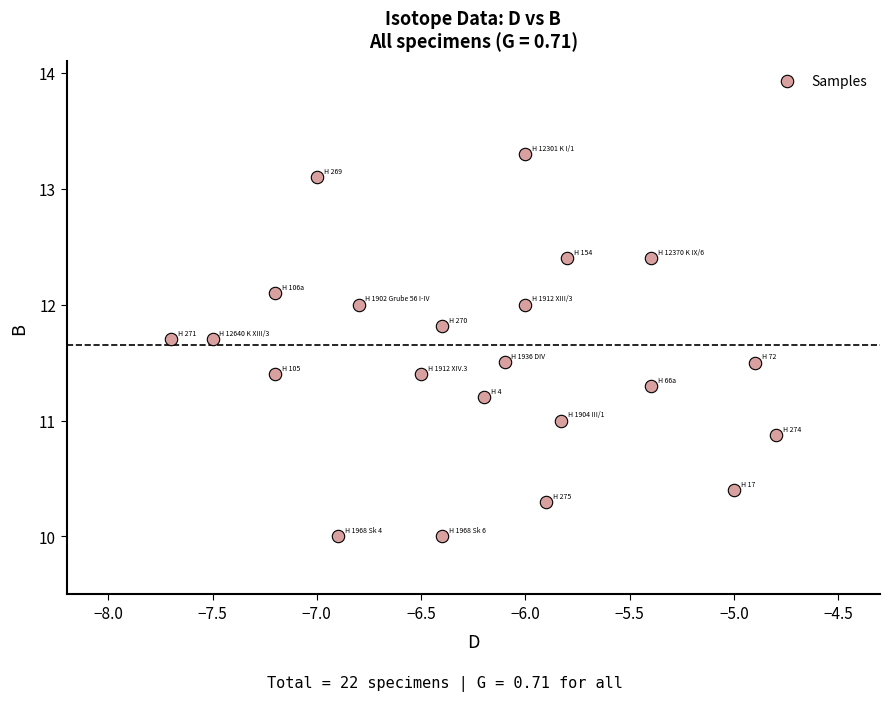

What is the range of X values (max minus min)?

2.9